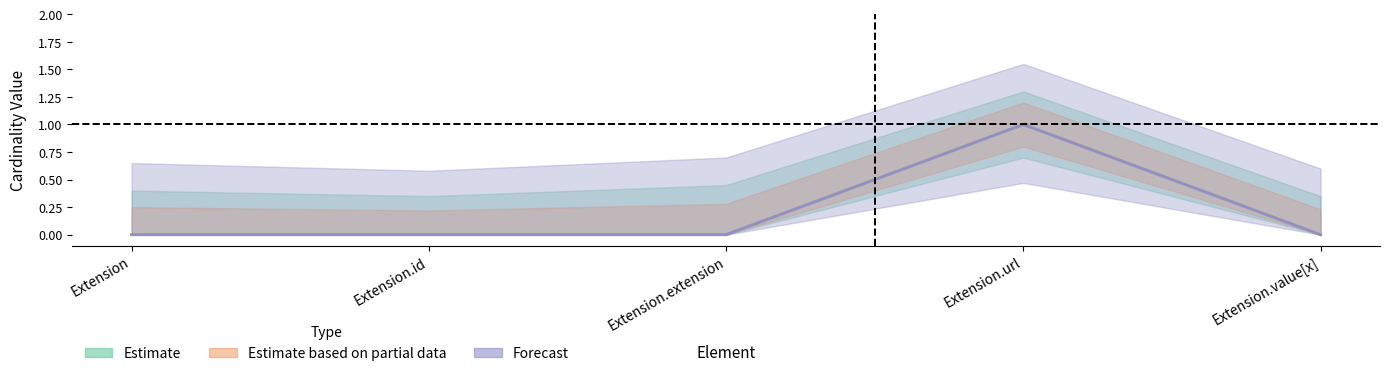

What position from the right is Extension.value[x]?

1